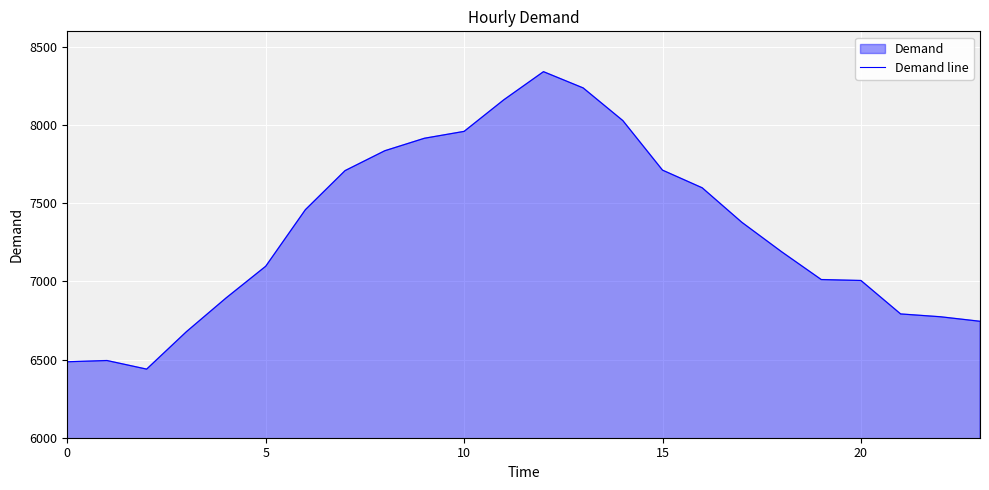

How many data points does each series have?

24